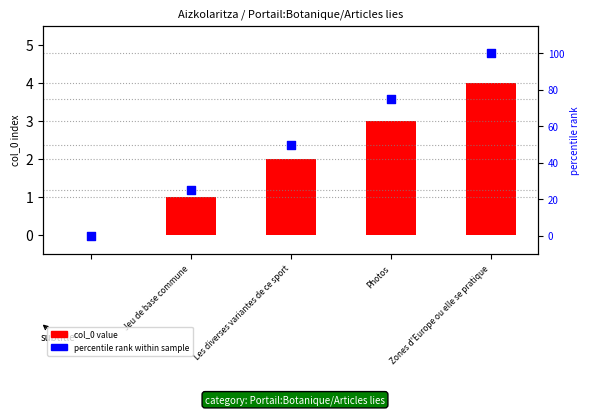

What are all the series names shown in the legend?

col_0 value, percentile rank